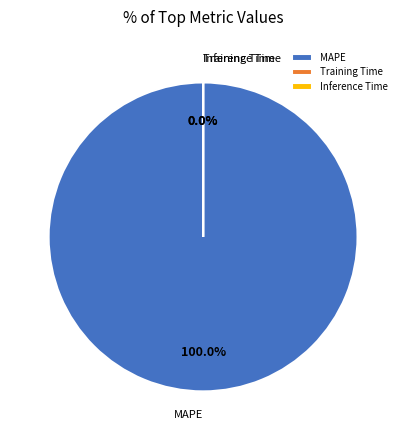

Does Inference Time account for over 50% of the chart?

No